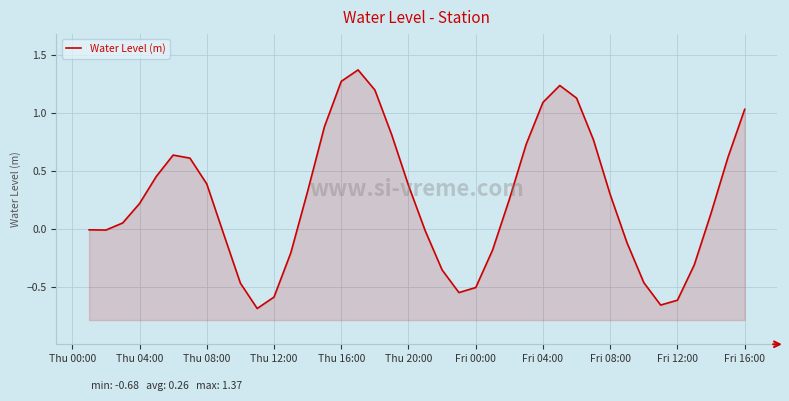

How many series are shown in this chart?

1